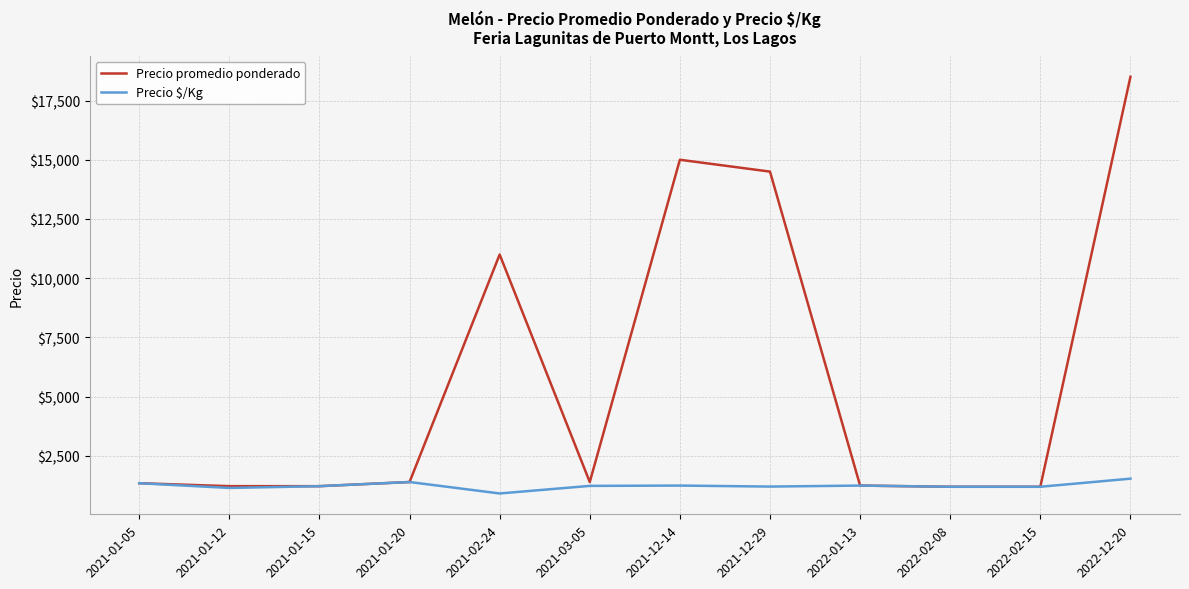

Rank the series by their average value, from highest to lowest.

Precio promedio ponderado, Precio $/Kg